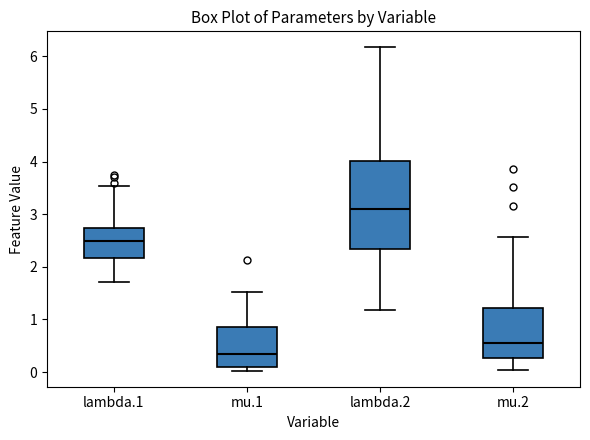

Which box is the tallest, from its lower edge to its upper edge?

lambda.2